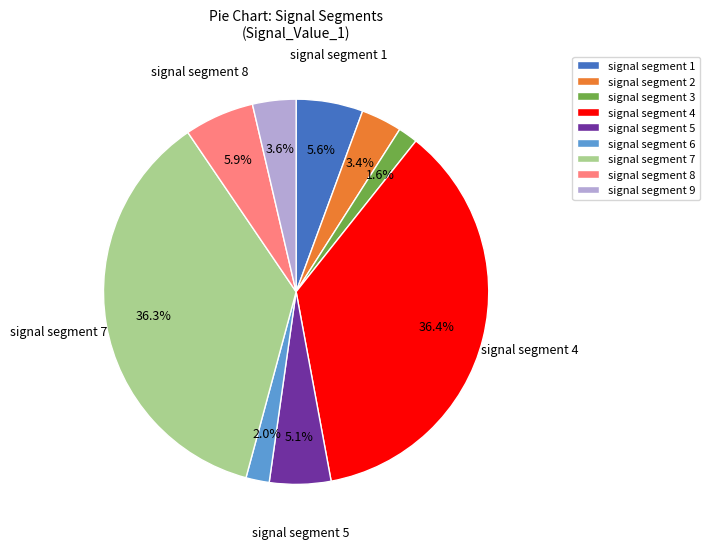

How many segments does this pie chart have?

9